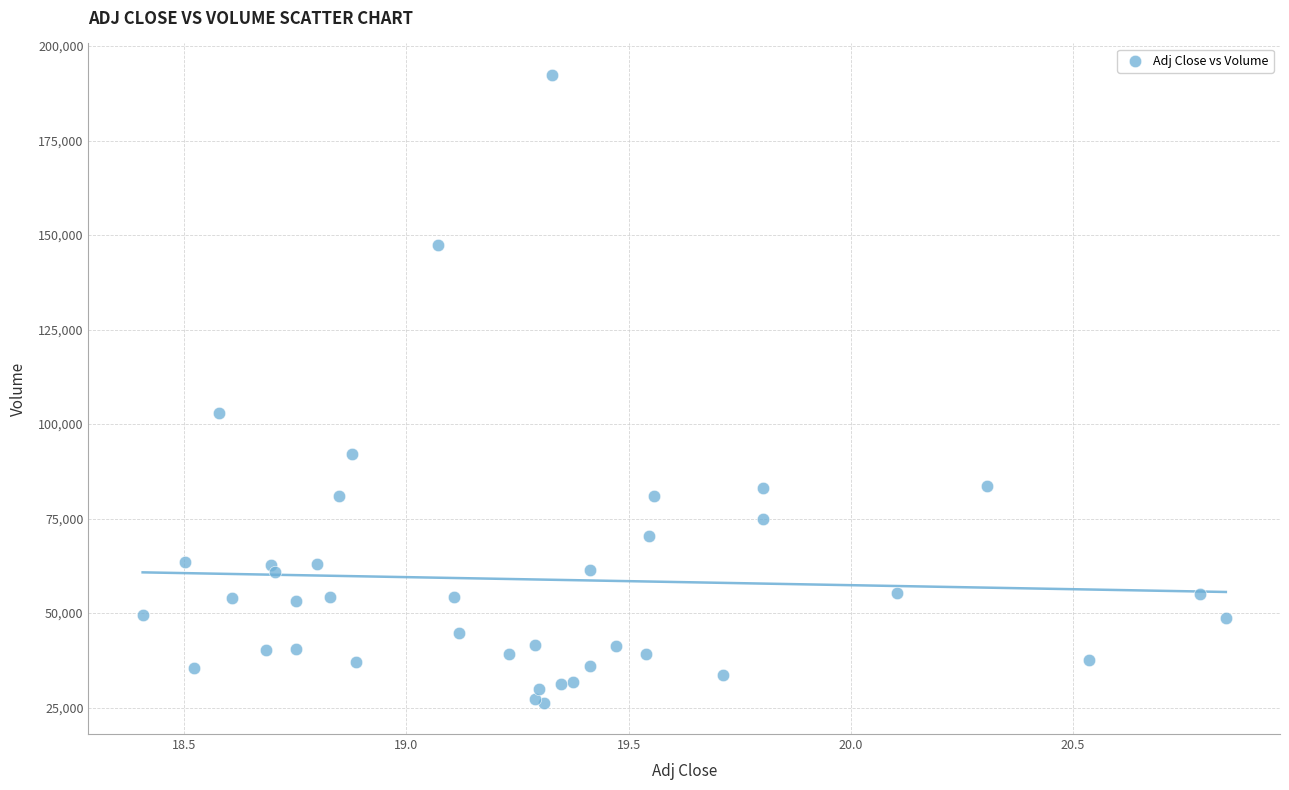

What Y value in the scatter plot is closest to 109350?

102800